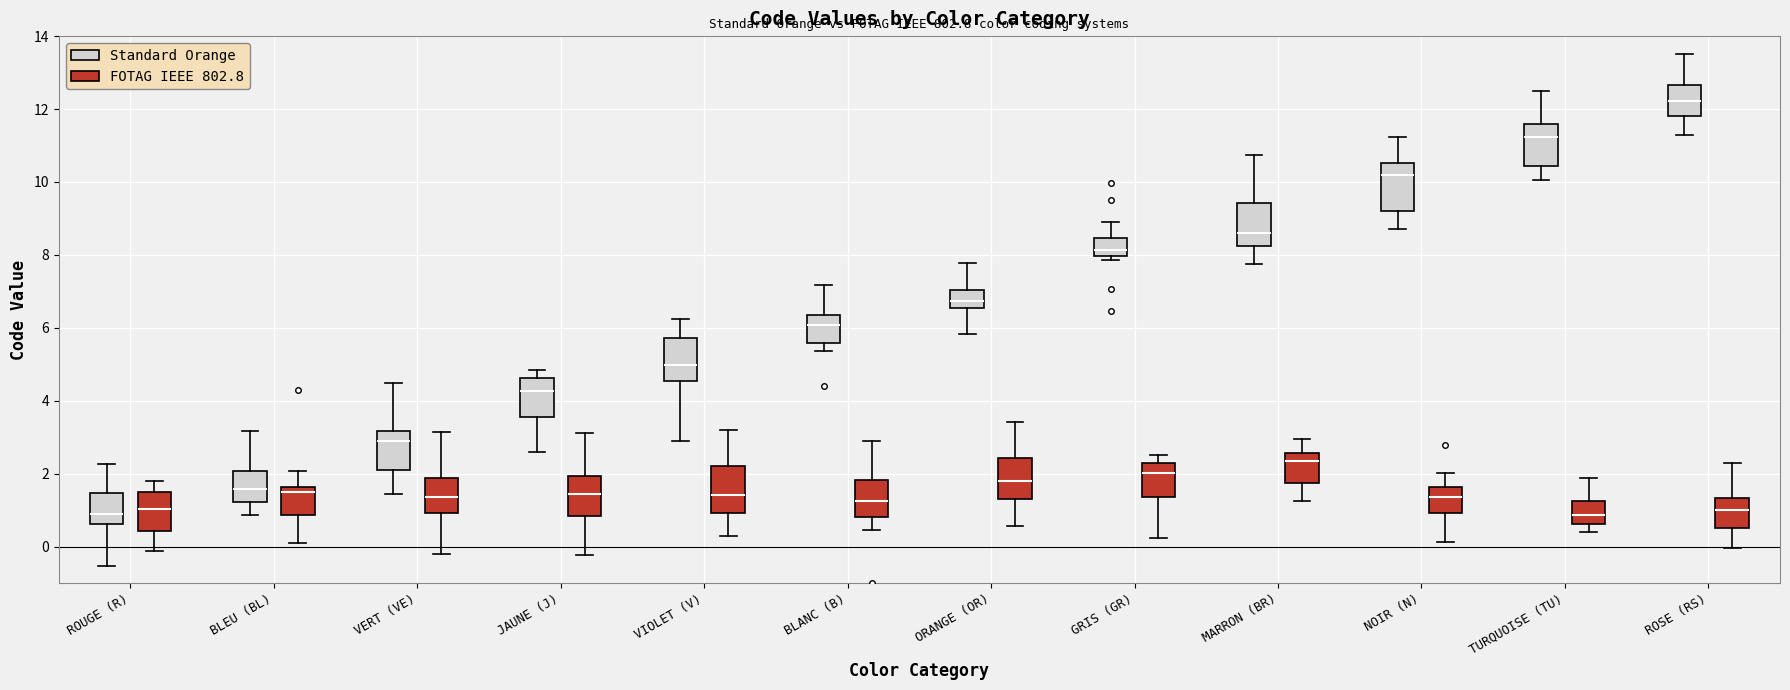

Where does the lower whisker of the box for JAUNE (J) (FOTAG IEEE 802.8) end on the y-axis? The values are not printed on the chart, so give them approximately, as read against the axis.

-0.2